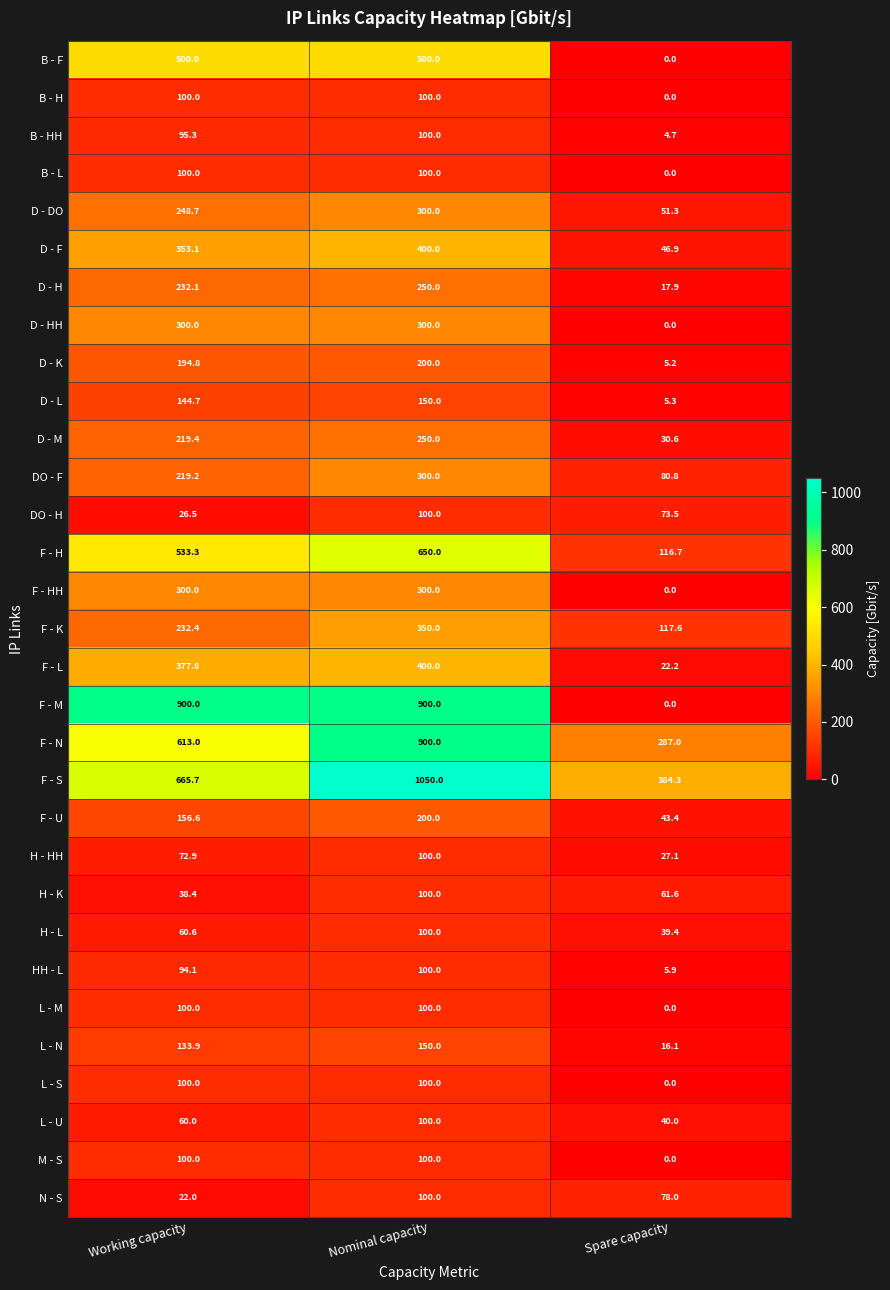

What is the difference between the HH - L values at Spare capacity and Working capacity?

88.2